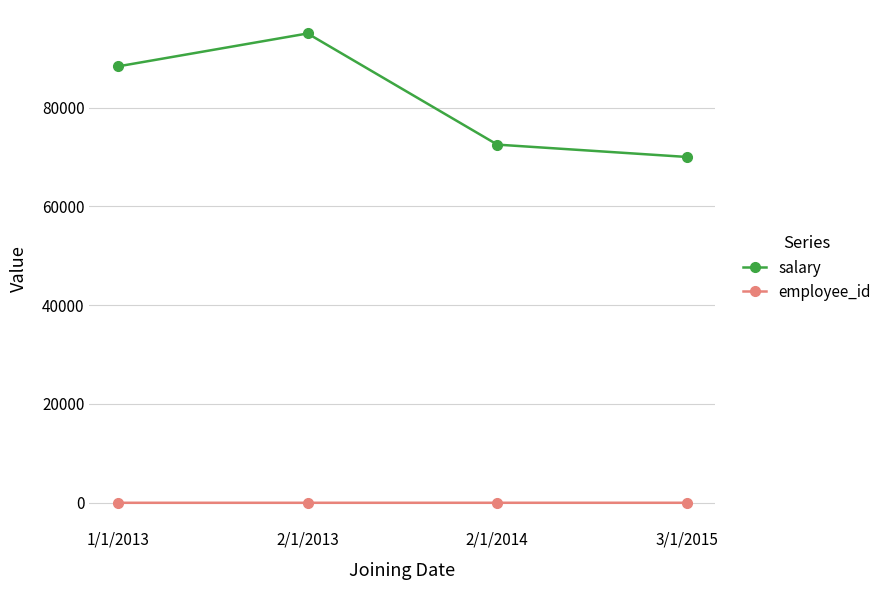

List the series in order of their overall mean, highest first.

salary, employee_id